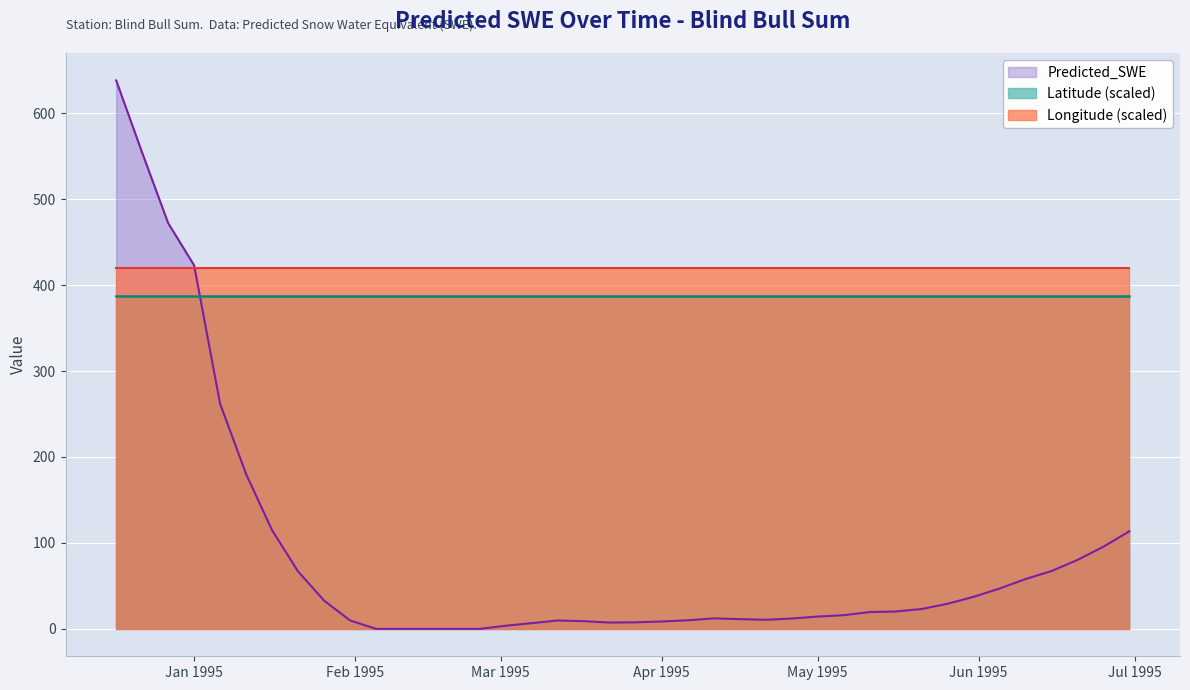

The Predicted_SWE series shows 67.2 at 1995-06-15. True or false?

True